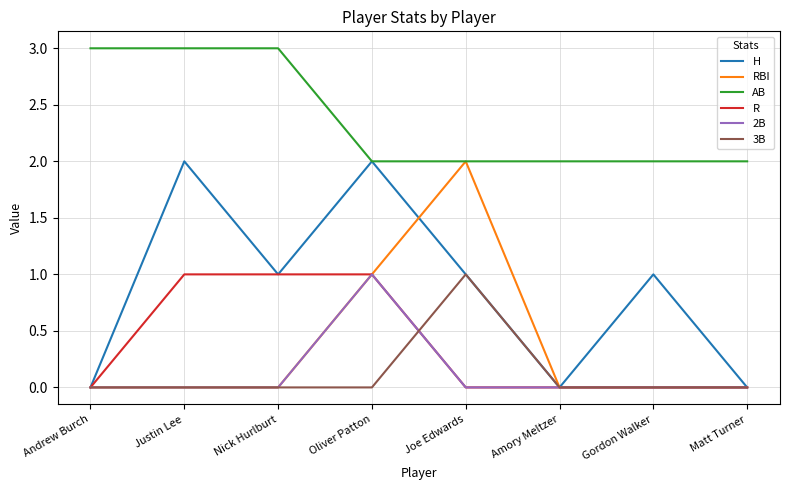

Is this an area chart (filled region under the line)?

No